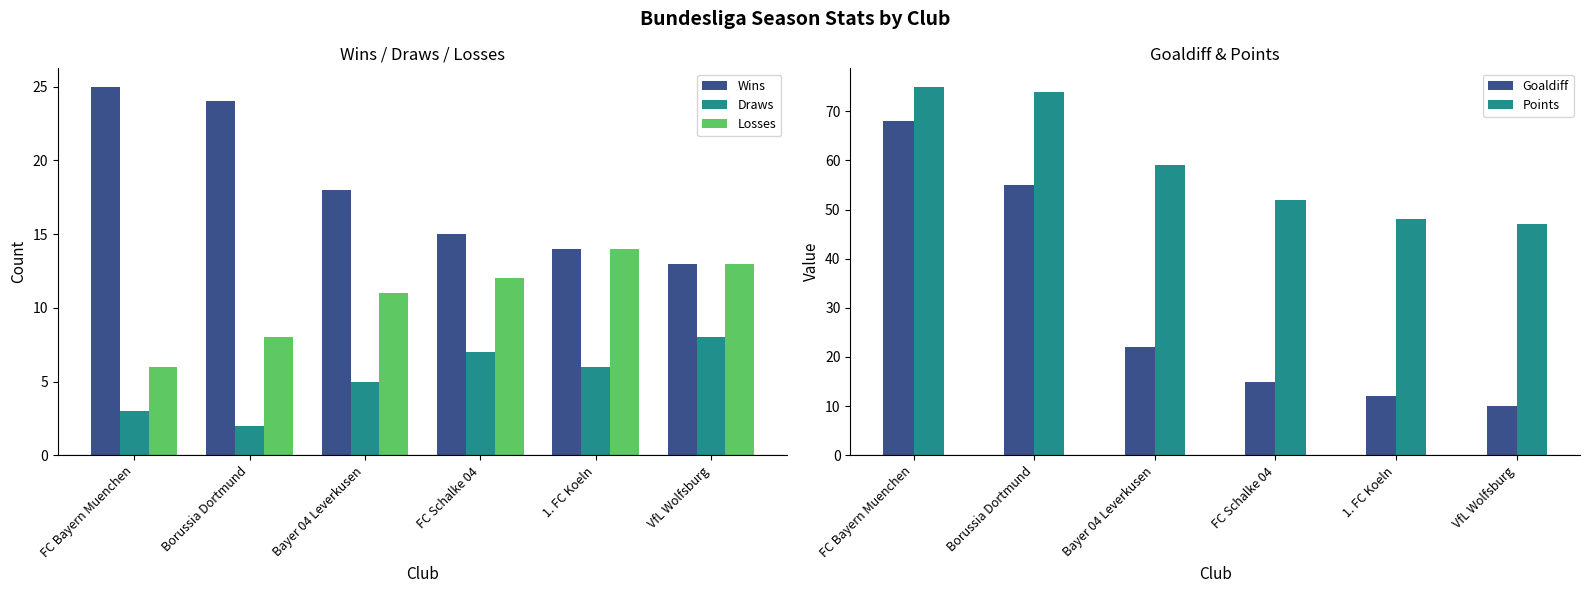

Reading right to left, transcribe all the data shown in this chart.

Wins: 13	14	15	18	24	25
Draws: 8	6	7	5	2	3
Losses: 13	14	12	11	8	6
Goaldiff: 10	12	15	22	55	68
Points: 47	48	52	59	74	75